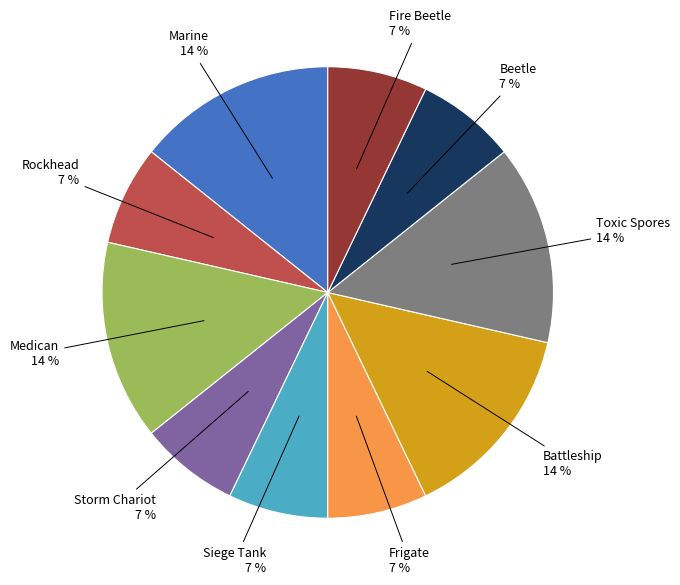

Is the sum of Toxic Spores and Beetle greater than half?

No